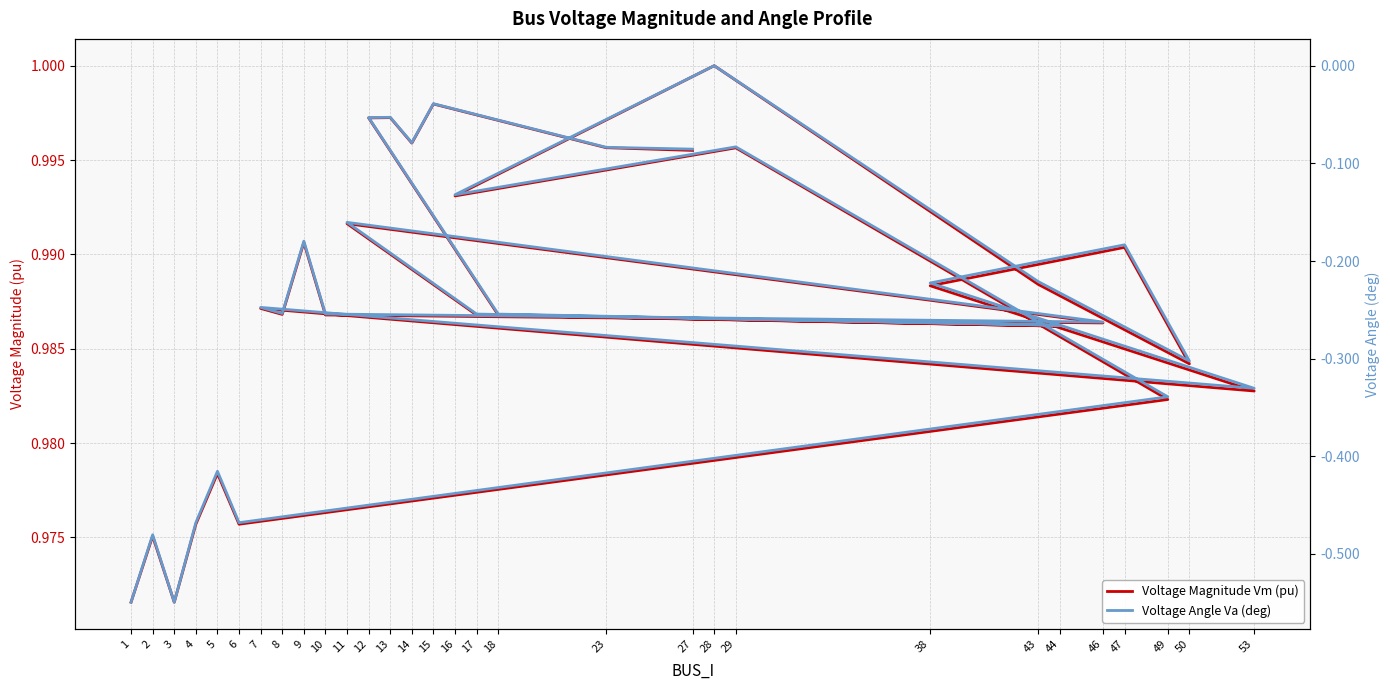

What is the minimum value for Voltage Magnitude Vm (pu)?

1.0